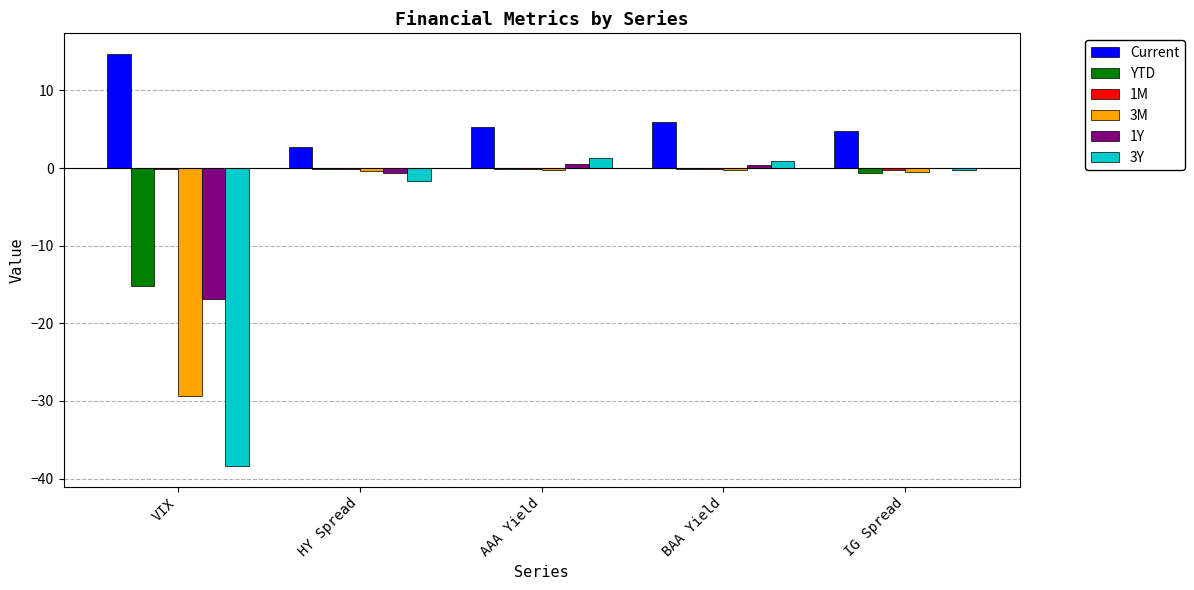

At which label is YTD closest to -7?

IG Spread